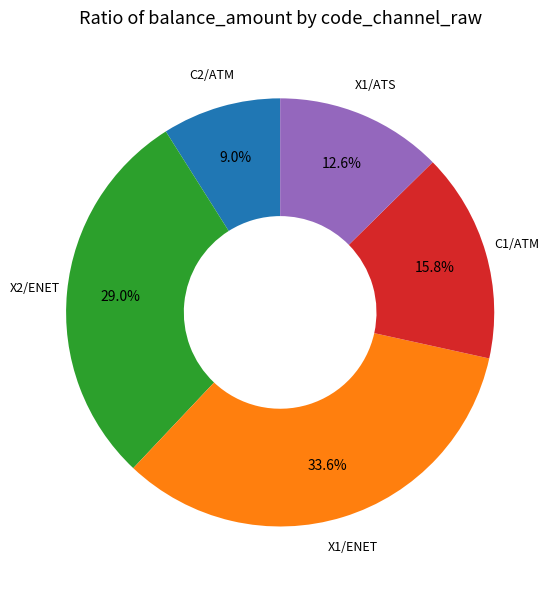

Is there any slice that represents more than half of the pie?

No